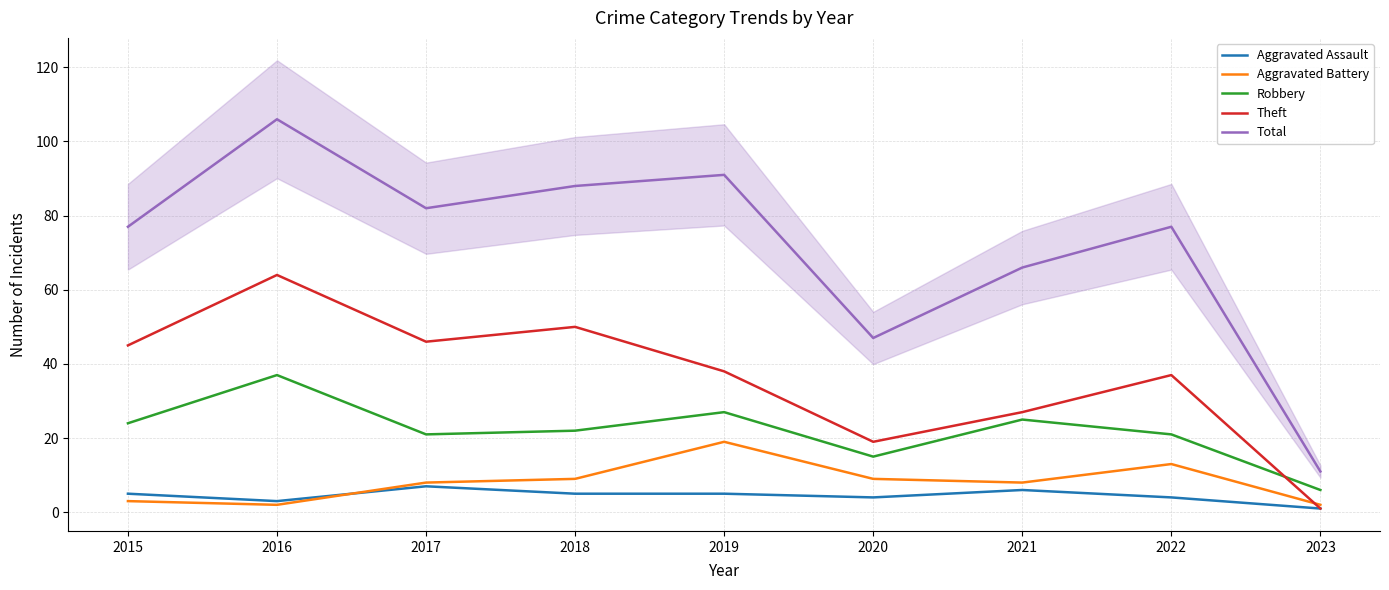

True or false: Theft has more than 0 points higher than both neighbors.

True